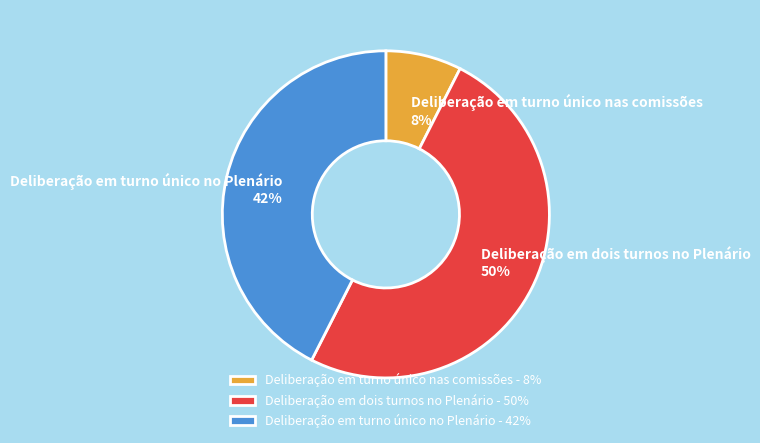

How many slices are in this pie chart?

3